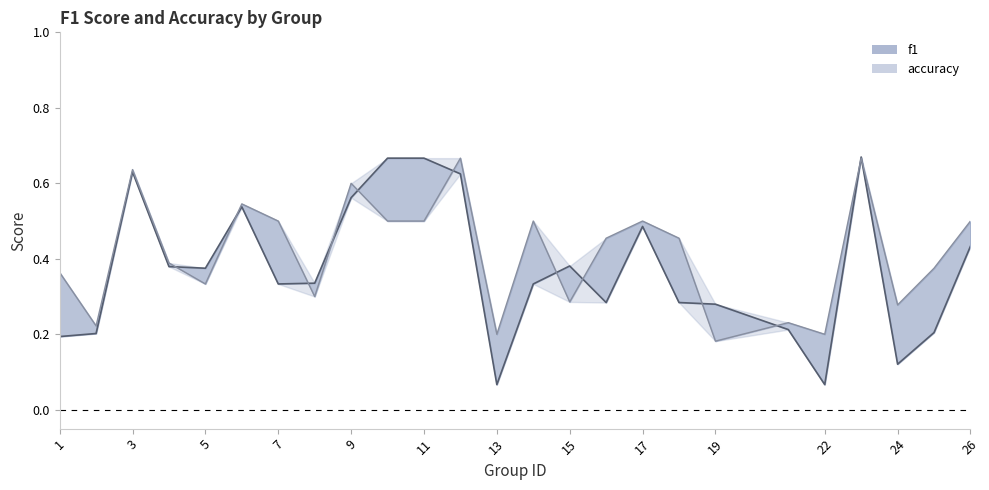

Does the chart have visible grid lines?

No